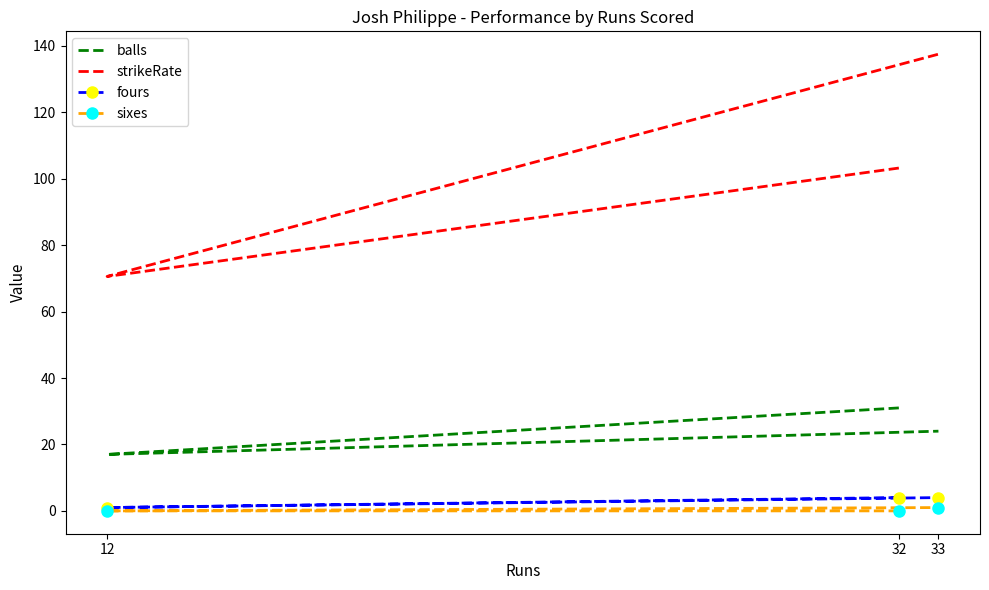

The value of fours at 33 is 4.0. True or false?

True